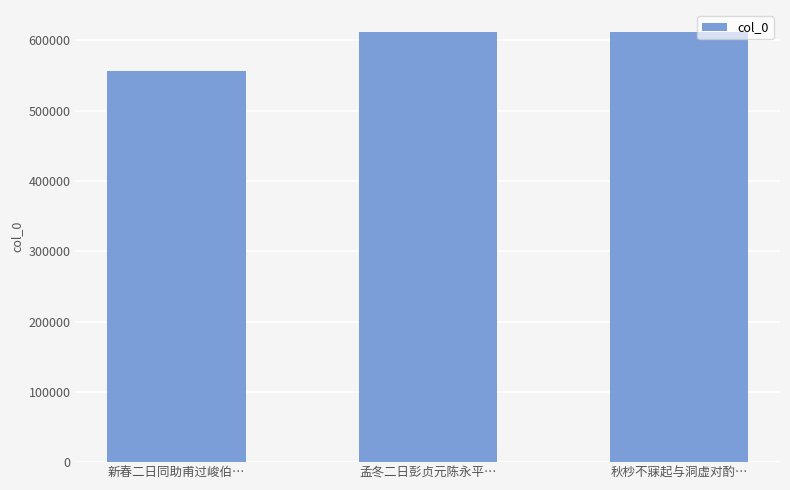

The chart shows a value of 612213 at 孟冬二日彭贞元陈永平…. True or false?

True